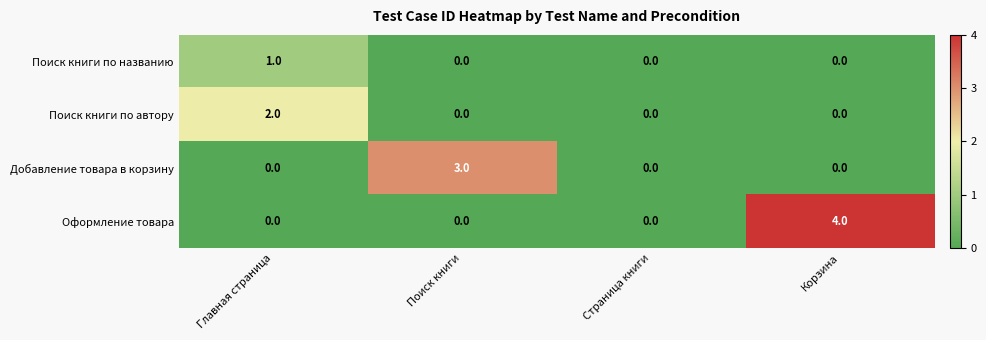

How many distinct data groups are displayed?

4